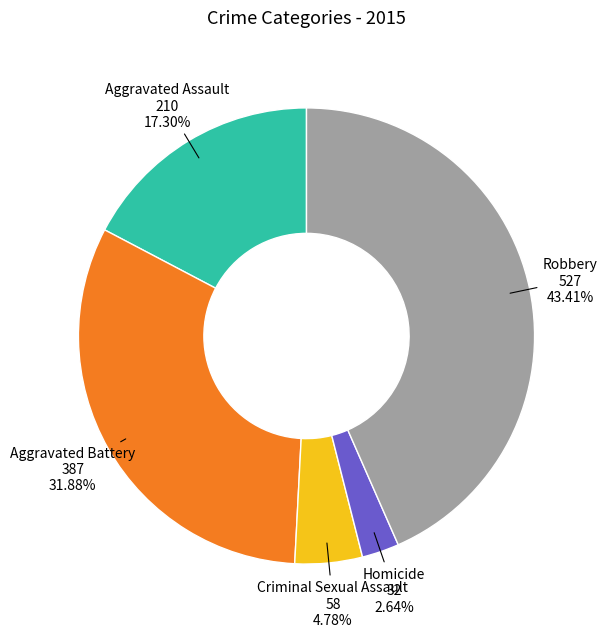

Which has a higher value, Aggravated Battery or Robbery?

Robbery